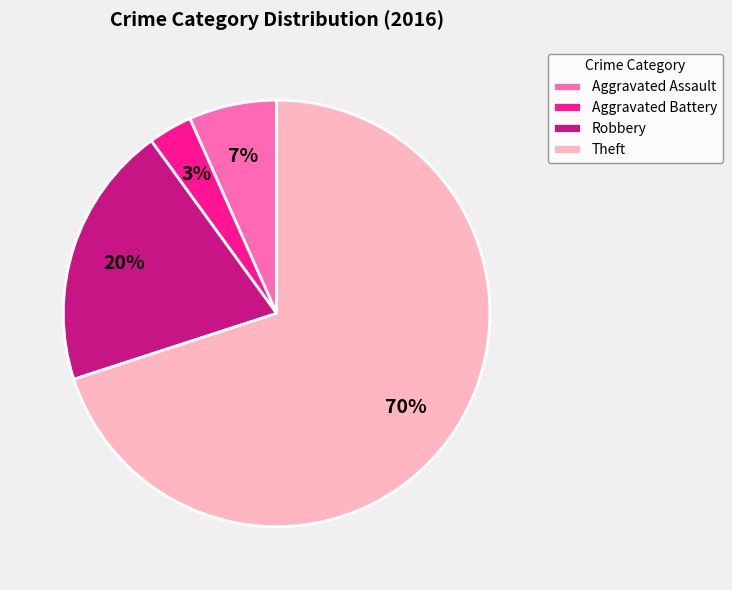

Which slice represents more than half of the pie?

Theft